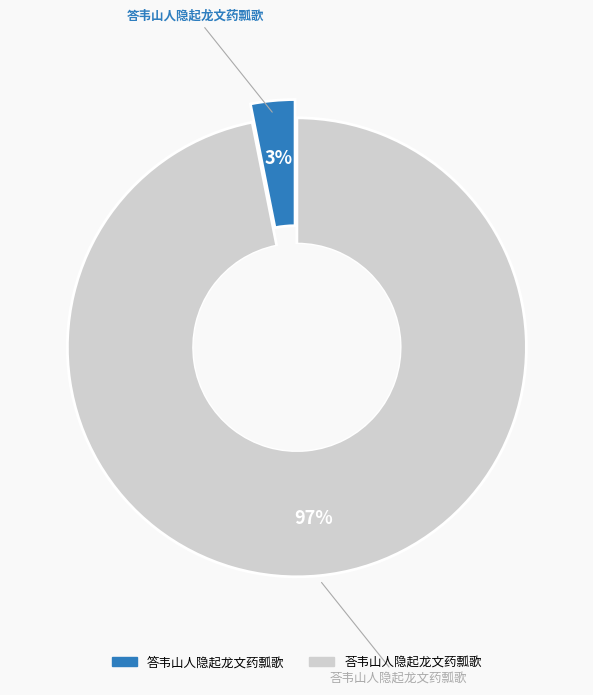

Which has a higher value, 答韦山人隐起龙文药瓢歌 or 荅韦山人隐起龙文药瓢歌?

荅韦山人隐起龙文药瓢歌